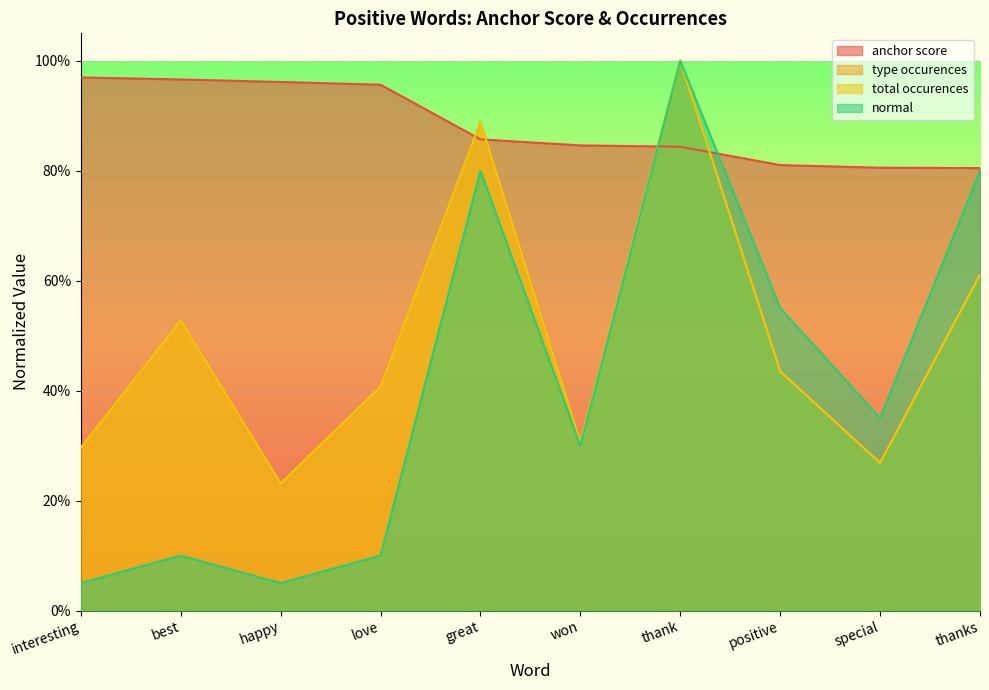

What is the minimum value for anchor score?

0.8